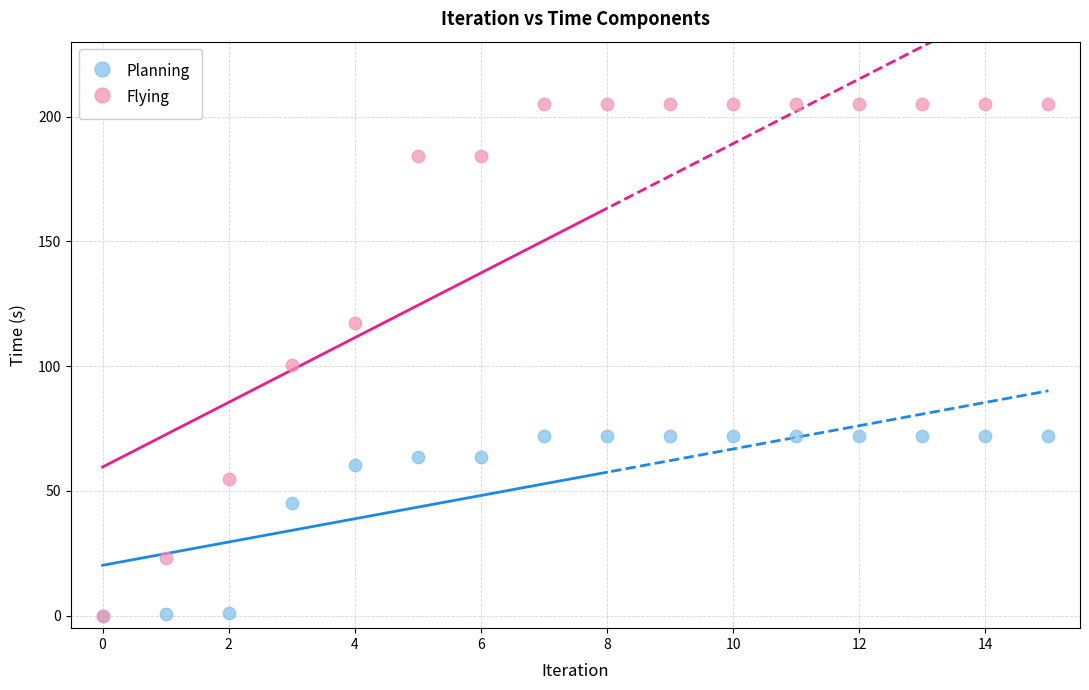

Which series has the widest spread of Y values?

Flying